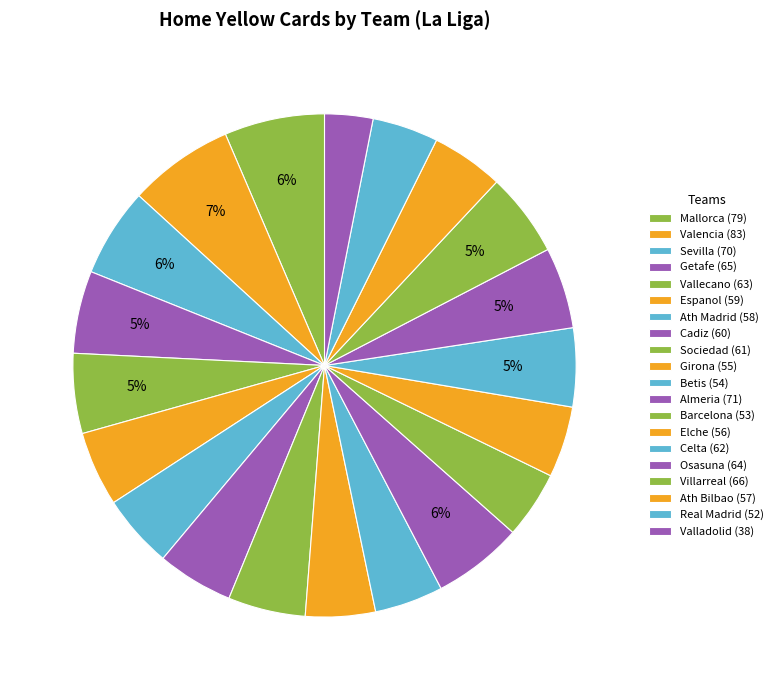

How many segments does this pie chart have?

20